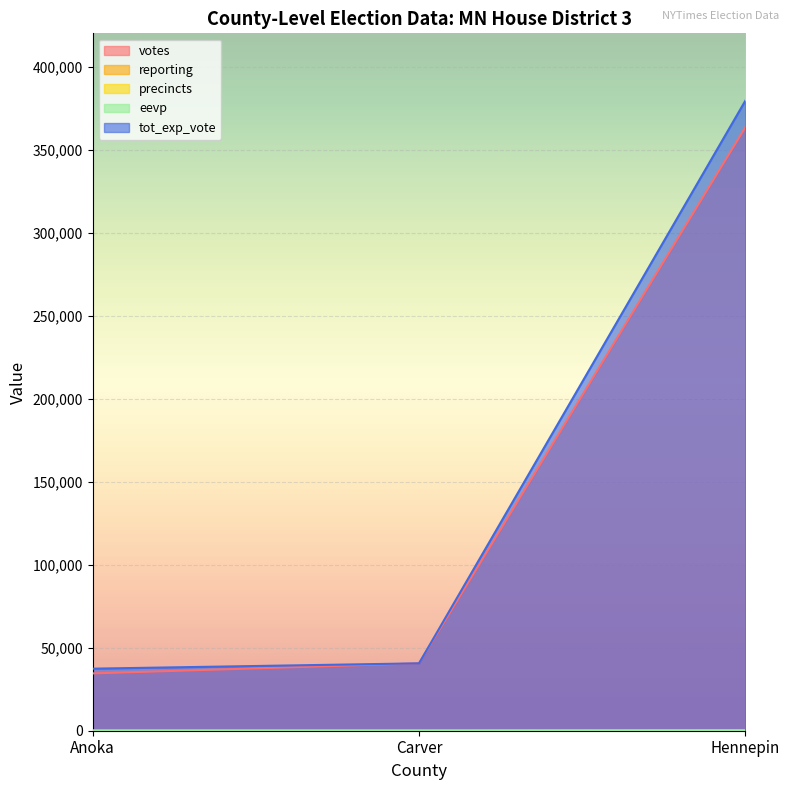

At which category is the sum across all series the highest?

Hennepin